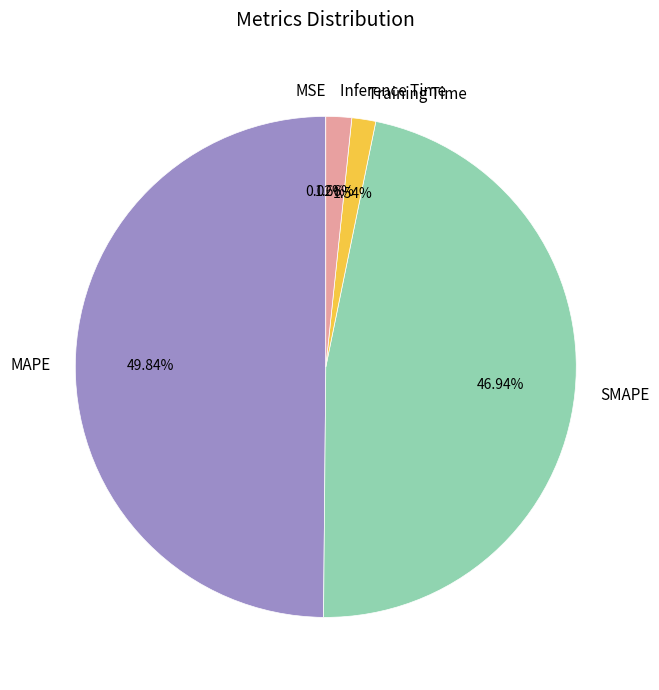

Is Inference Time the majority of the pie?

No